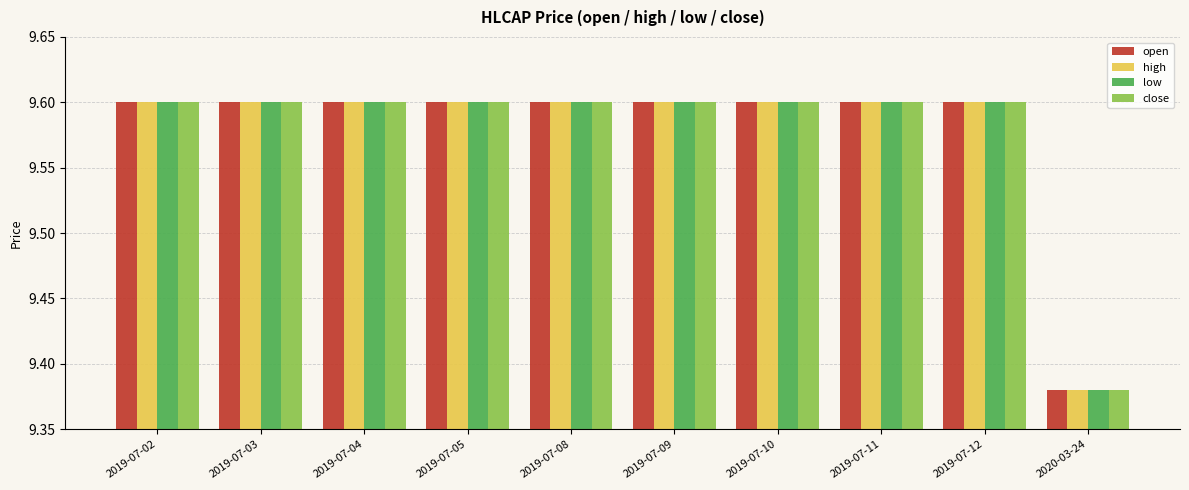

What is the maximum value shown in the chart?

9.6